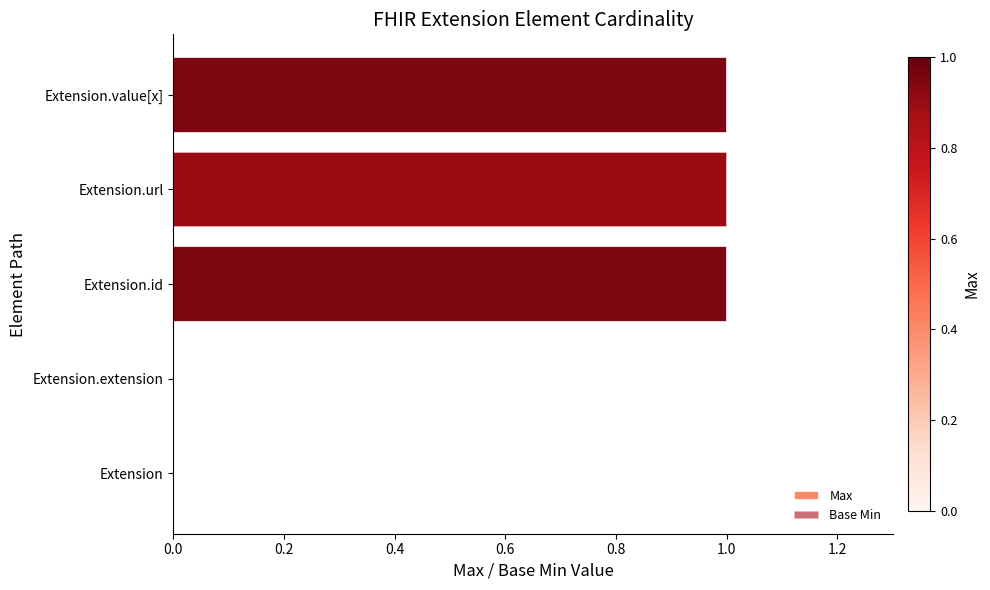

Which series has the largest range (max minus min)?

Max